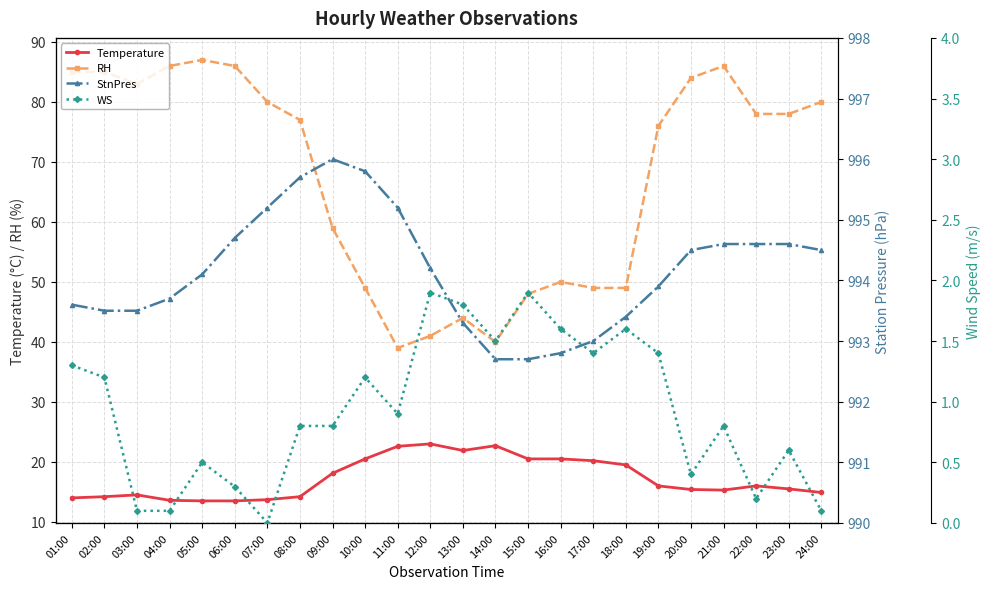

True or false: StnPres has more than 0 interior local peaks.

True